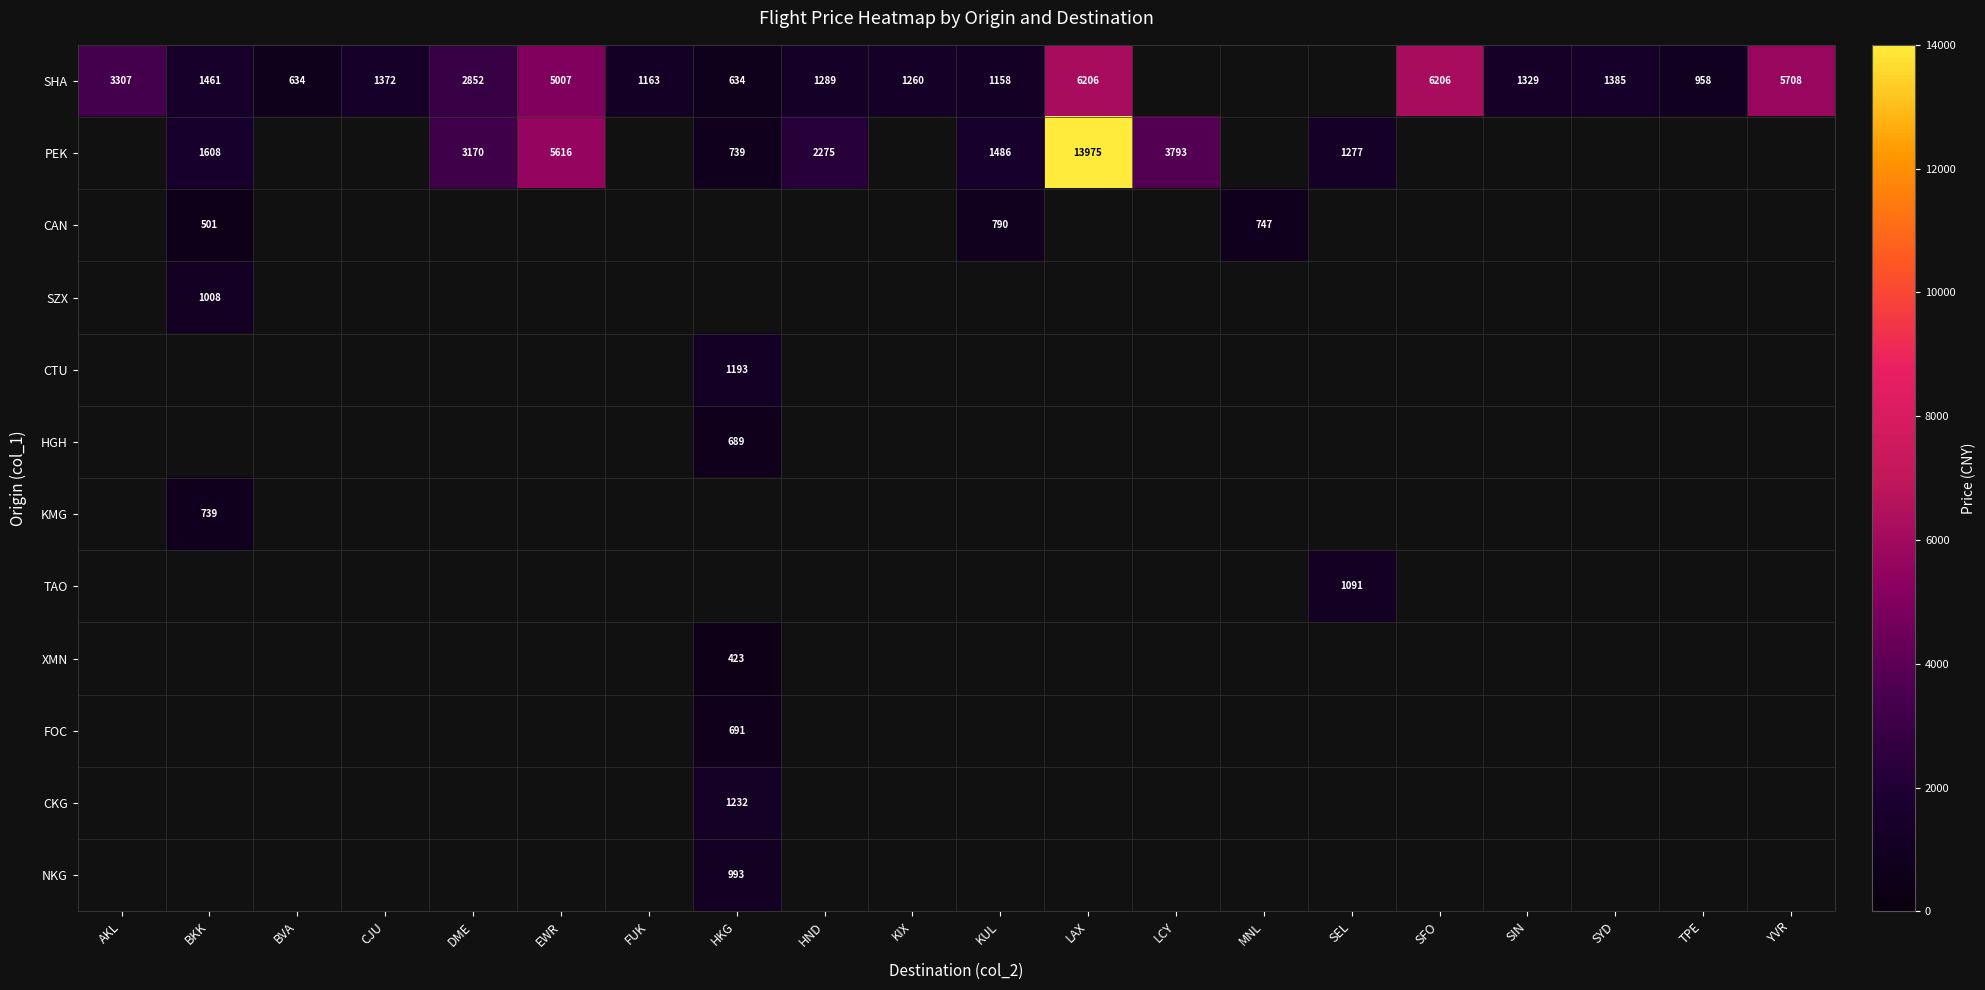

How many data points in row_0 are above 1461?

6